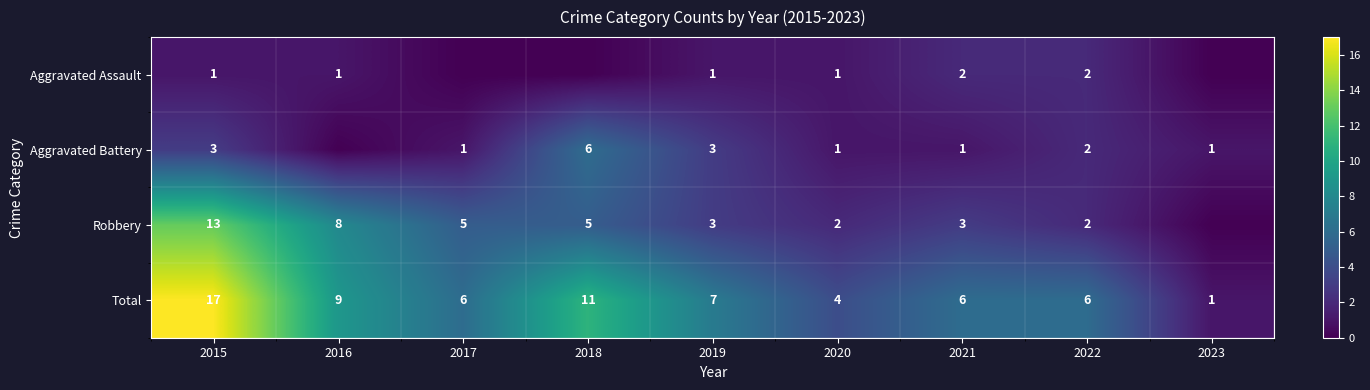

What is the difference between the maximum and minimum values in the Total series?

16